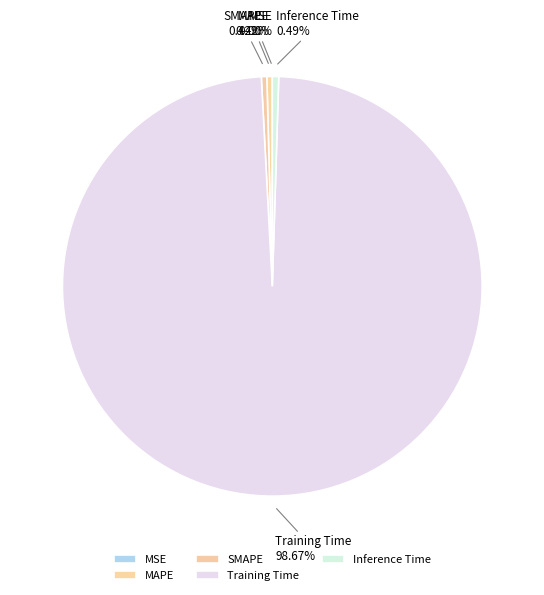

Is the sum of MAPE and Training Time greater than half?

Yes